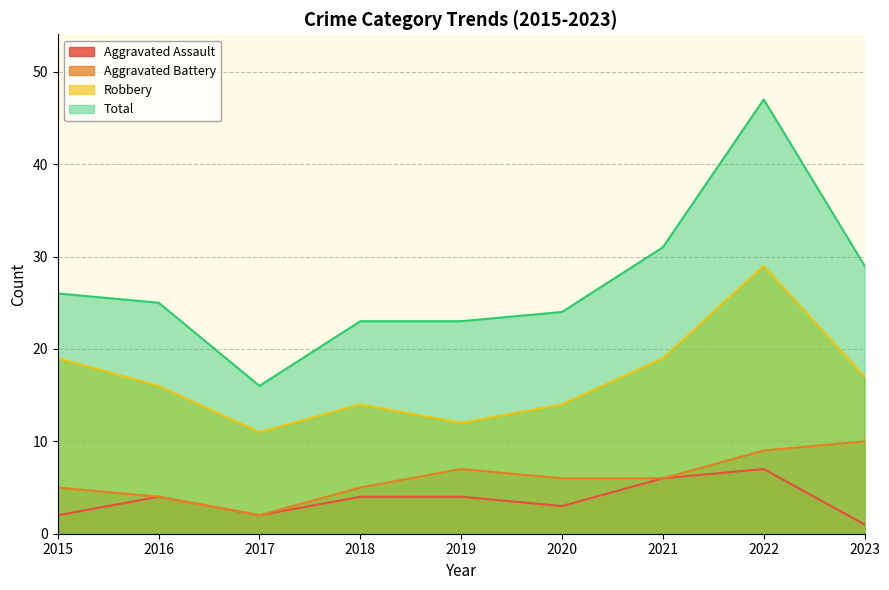

What is the smallest value displayed?

1